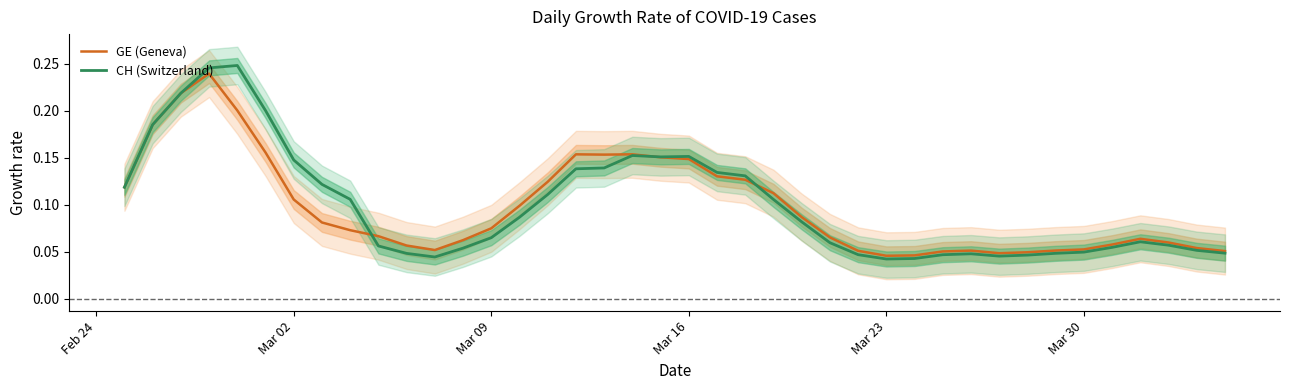

The value of GE (Geneva) at Feb 24 is 0.1. True or false?

True